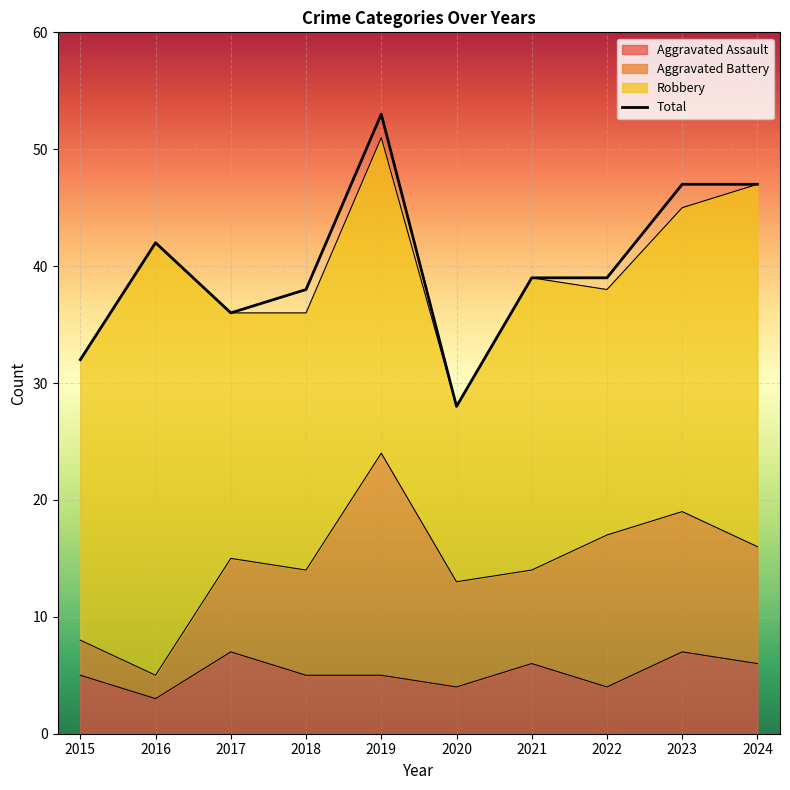

What is the approximate value at 2016?

42